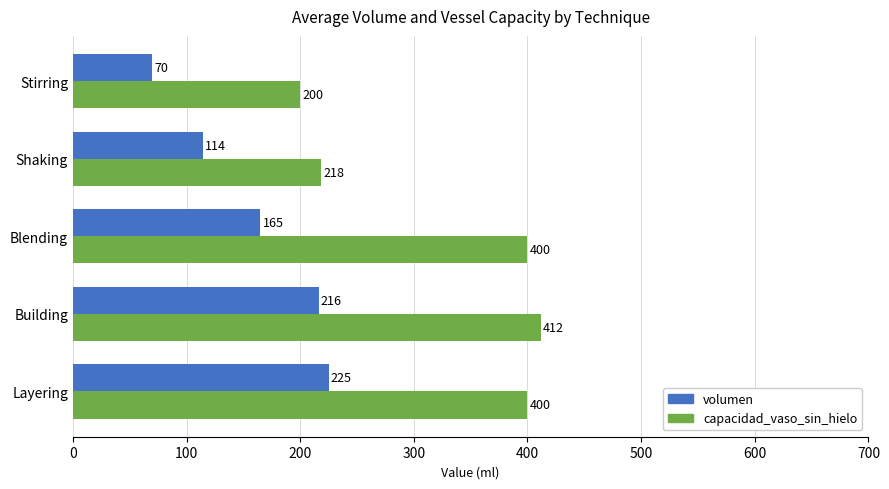

Which series has the largest total across all categories?

capacidad_vaso_sin_hielo